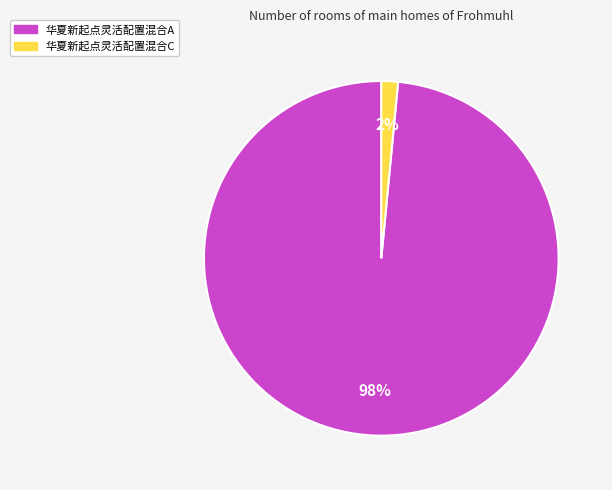

Between 华夏新起点灵活配置混合A and 华夏新起点灵活配置混合C, which is larger?

华夏新起点灵活配置混合A